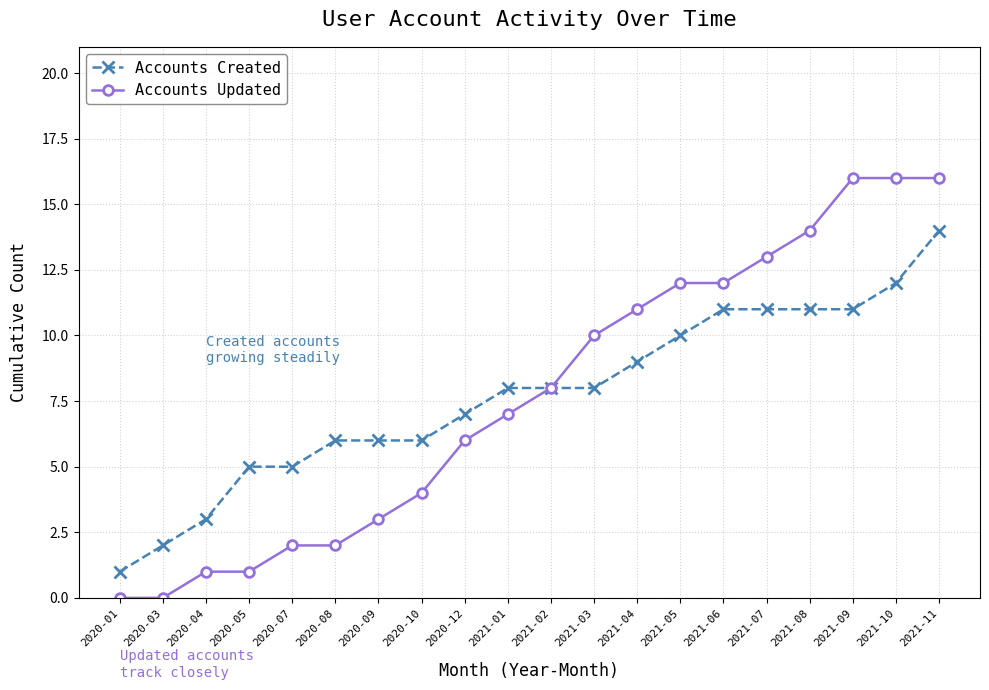

What is the difference between the maximum and second lowest values in the Accounts Updated series?

16